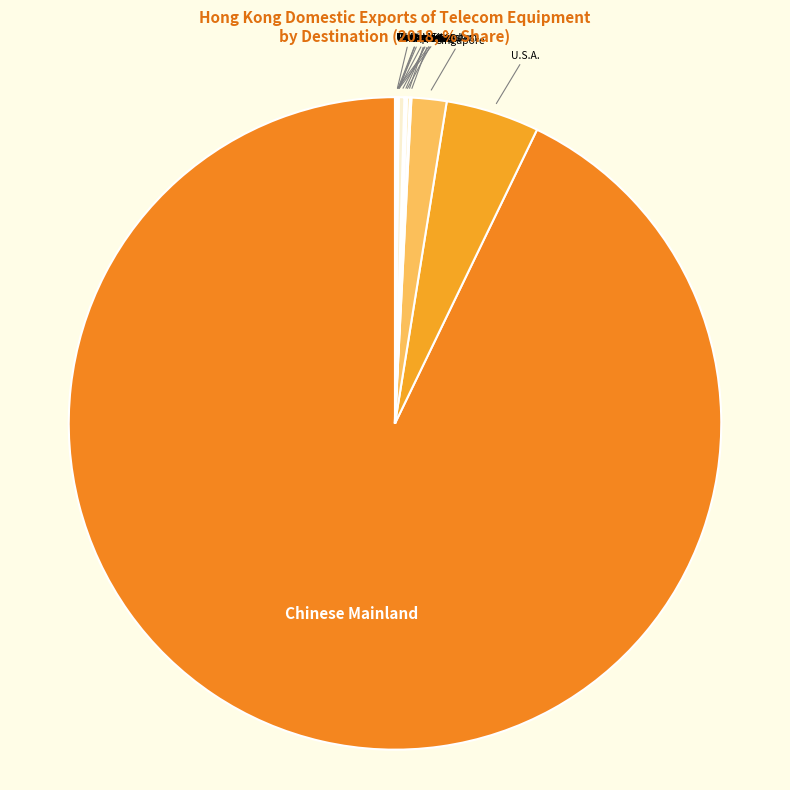

The Singapore slice represents 10% of the pie. True or false?

False